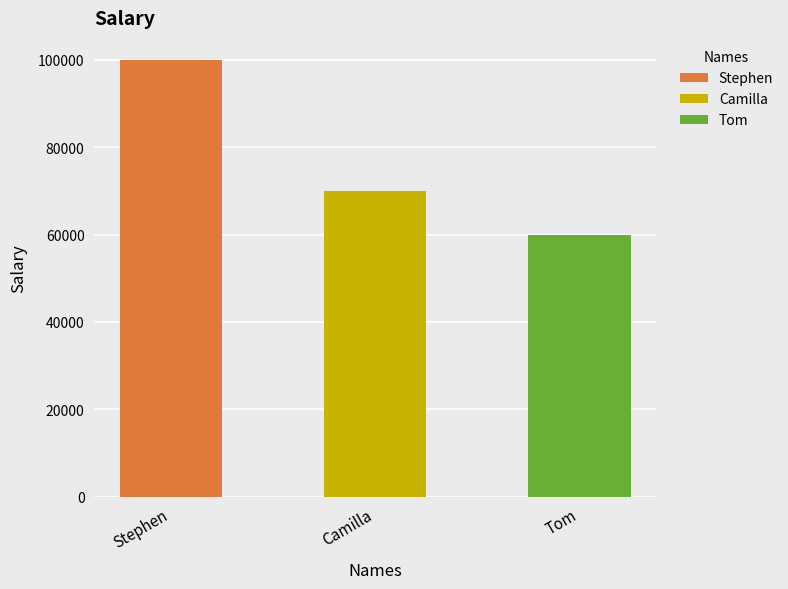

What is the change in value from Stephen to Tom?

-40000